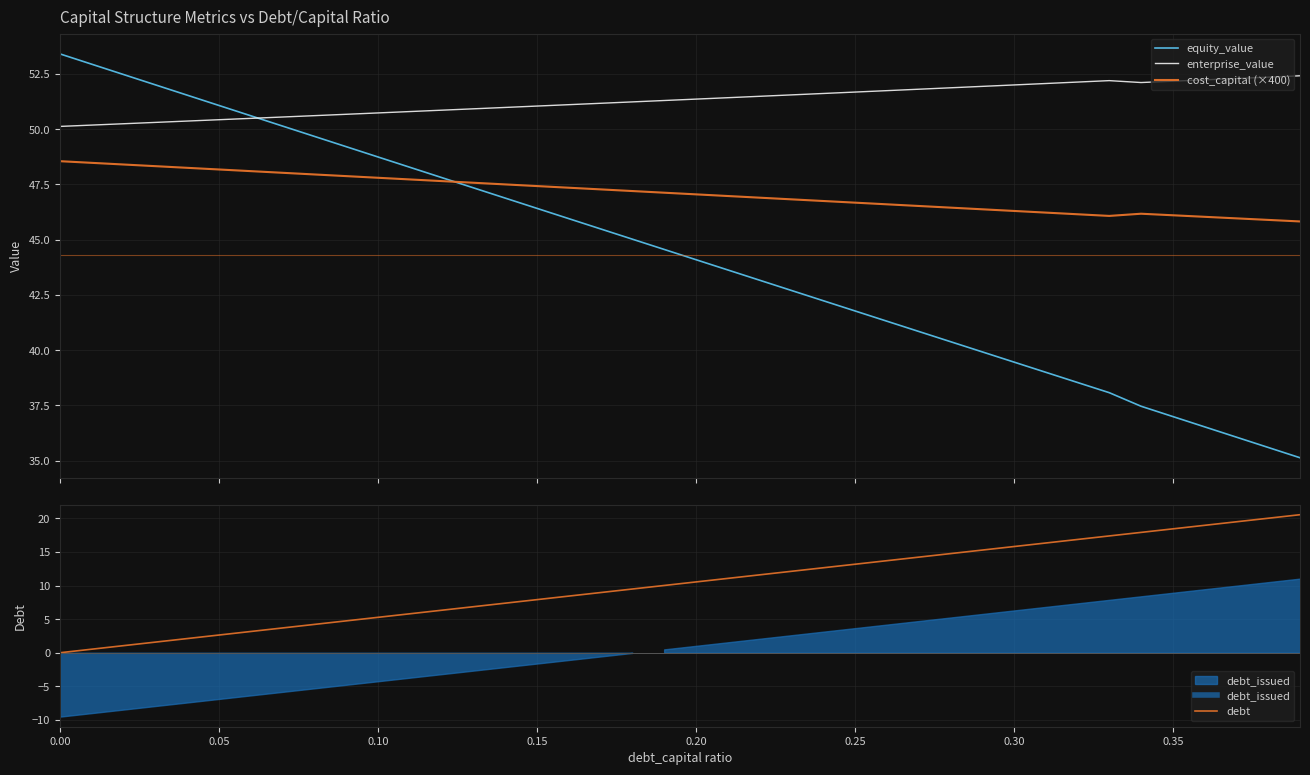

True or false: cost_capital (×400) and equity_value cross at least once.

True